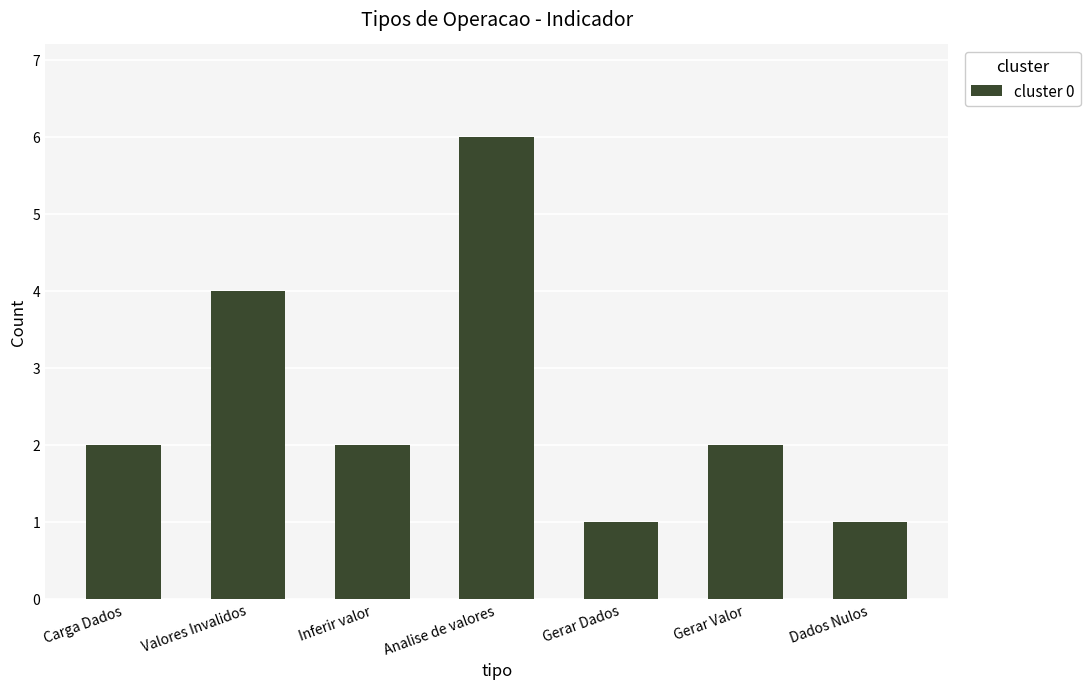

Reading right to left, what are all the values shown in this chart?

1	2	1	6	2	4	2